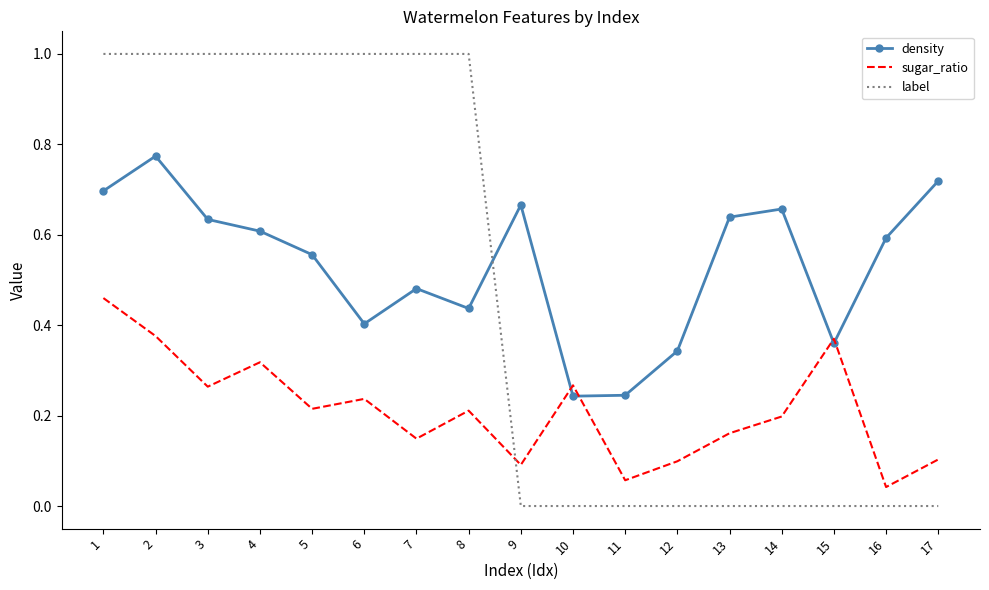

What are all the series names shown in the legend?

density, sugar_ratio, label